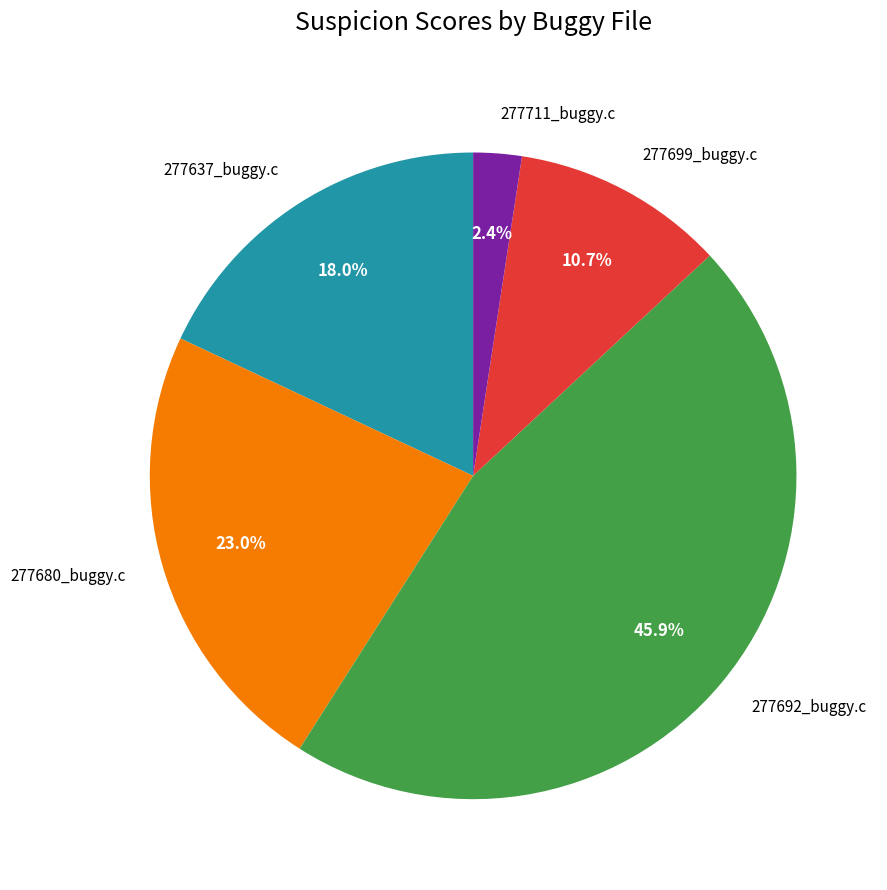

The 277692_buggy.c slice represents 46% of the pie. True or false?

True